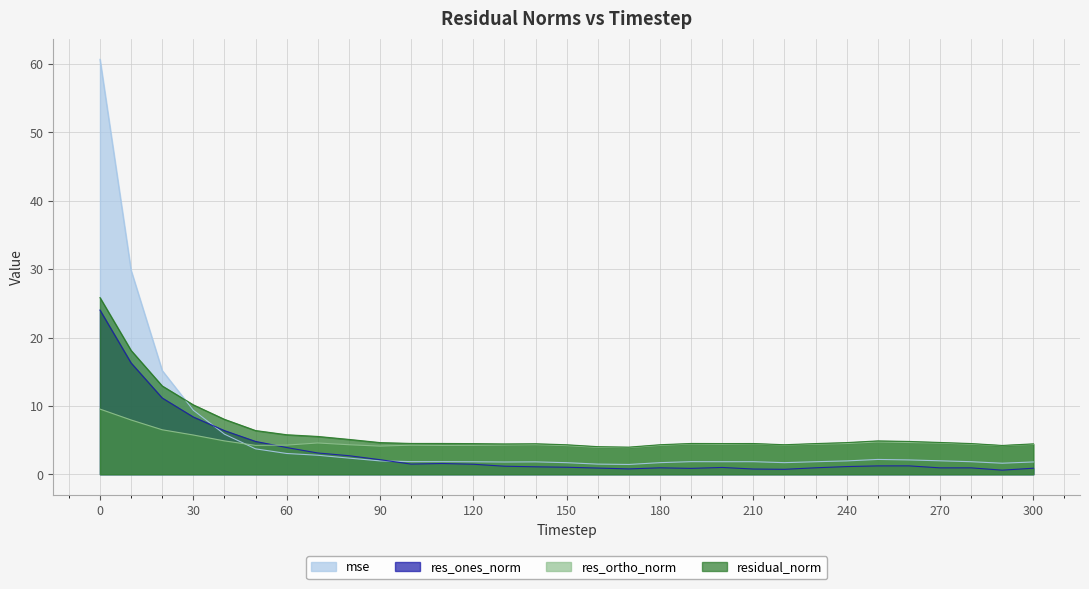

Rank the series at 220 from lowest to highest value.

res_ones_norm, mse, res_ortho_norm, residual_norm